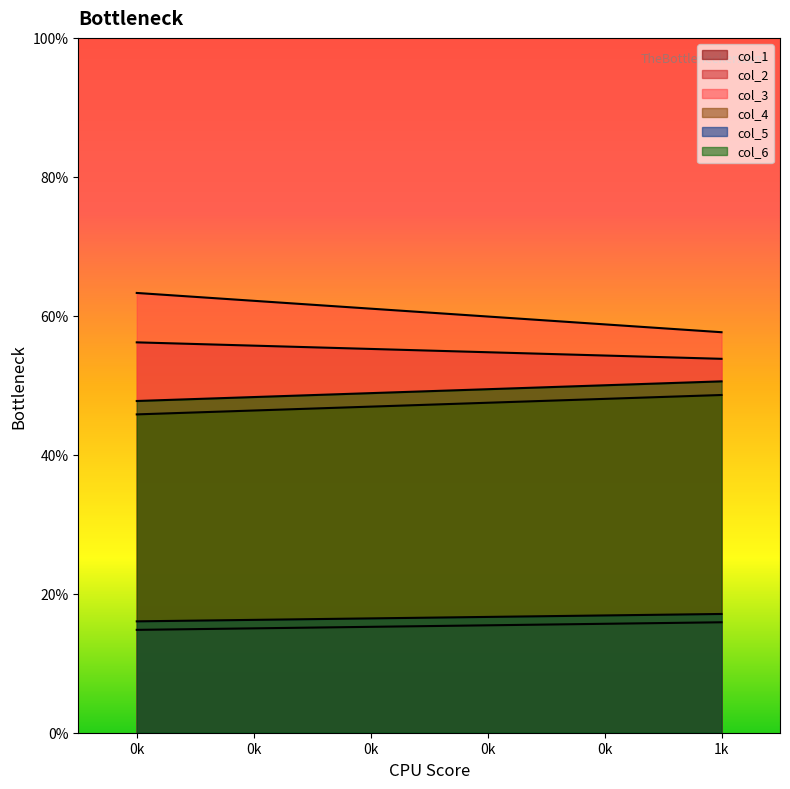

How many lines are shown in the chart?

6